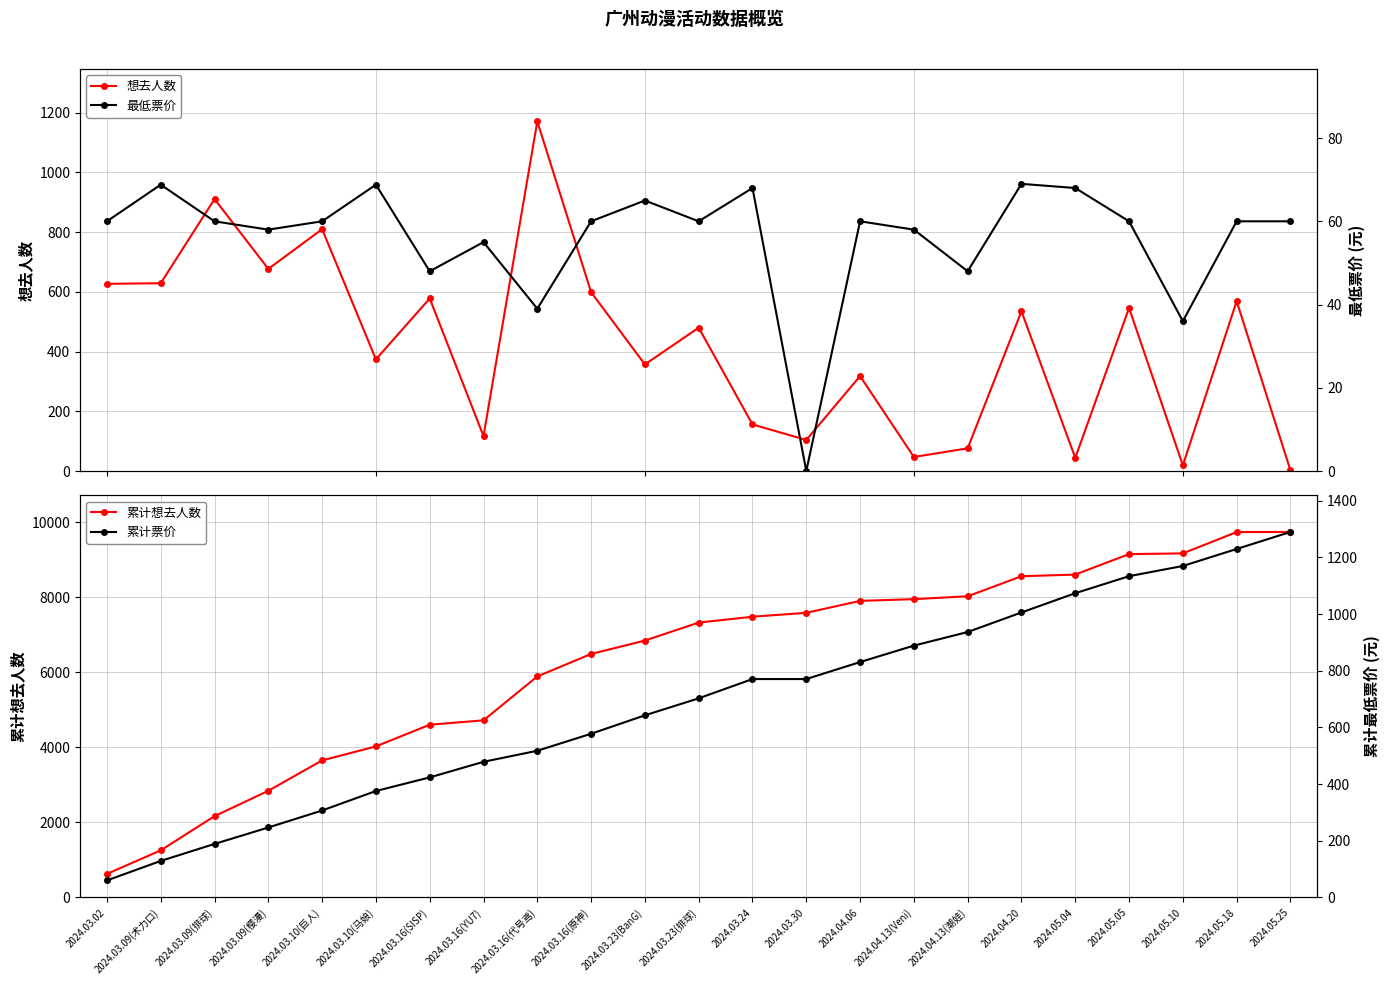

Between 2024.04.20 and 2024.05.05, which series saw the biggest shift?

累计想去人数